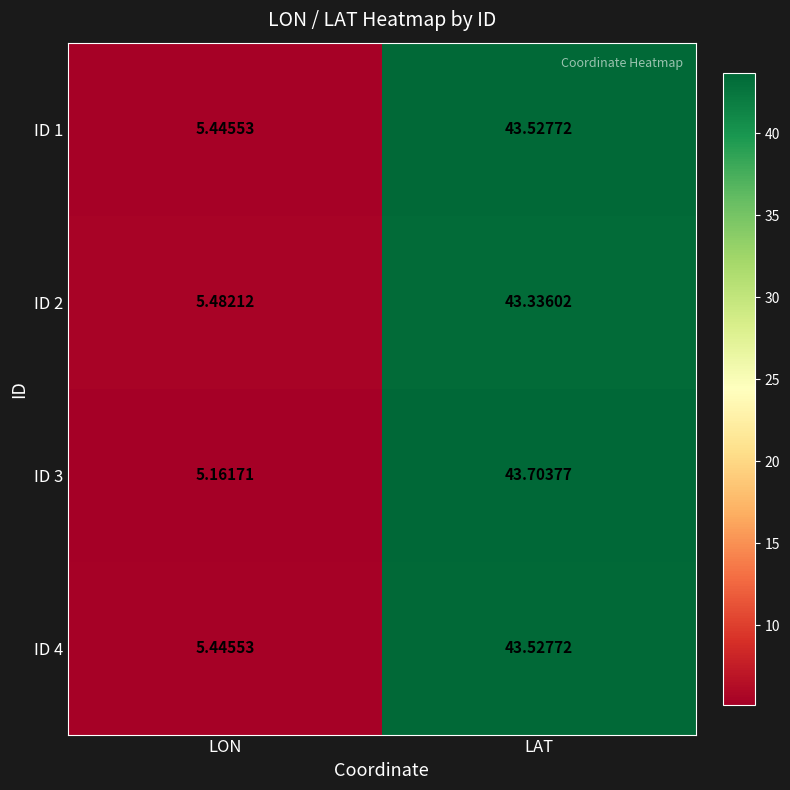

Where is ID 3 nearest to the value 24?

LON